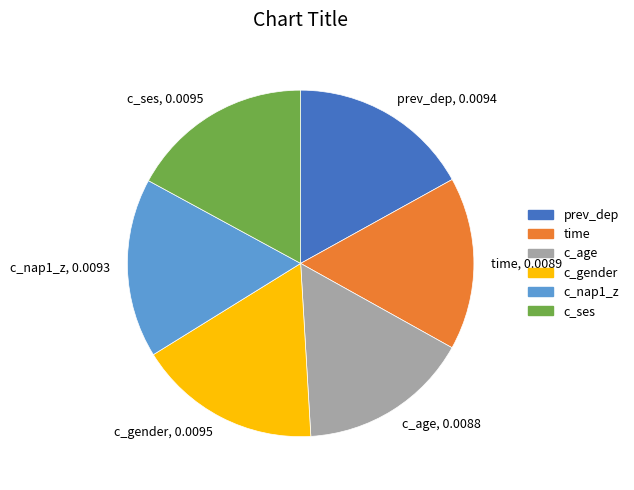

Is it true that c_gender is 31% of the pie?

False